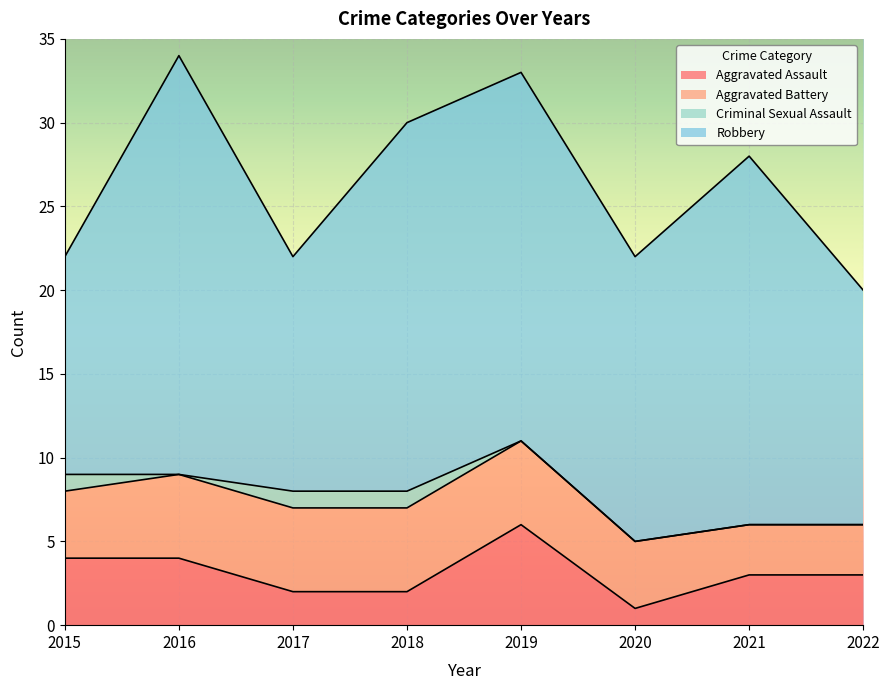

Which series changed the most between 2016 and 2019?

Robbery